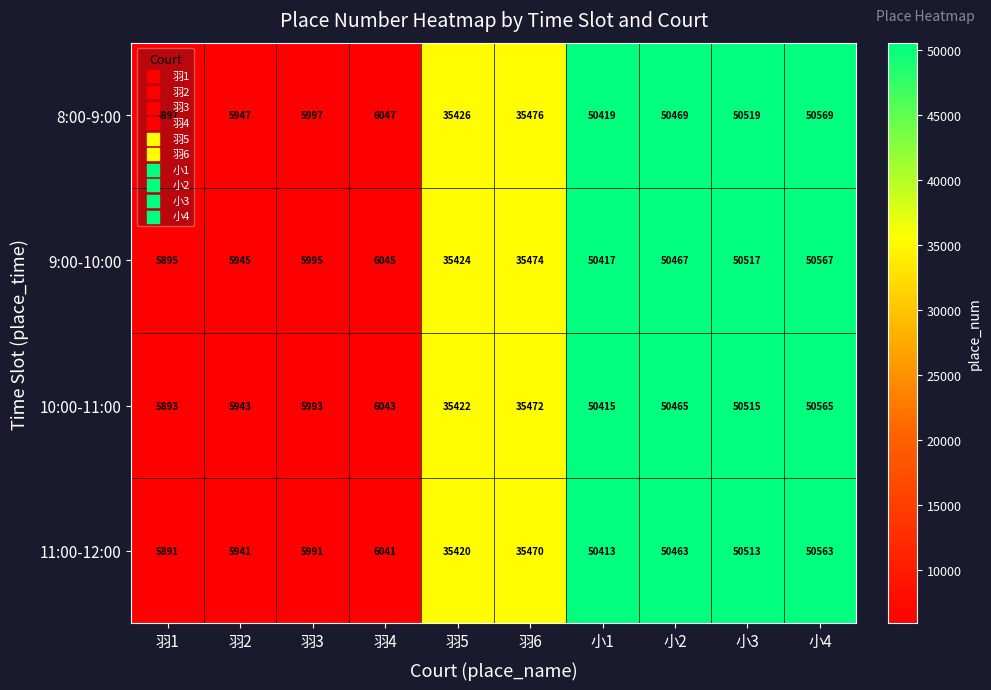

The 9:00-10:00 series shows 14219 at 羽5. True or false?

False